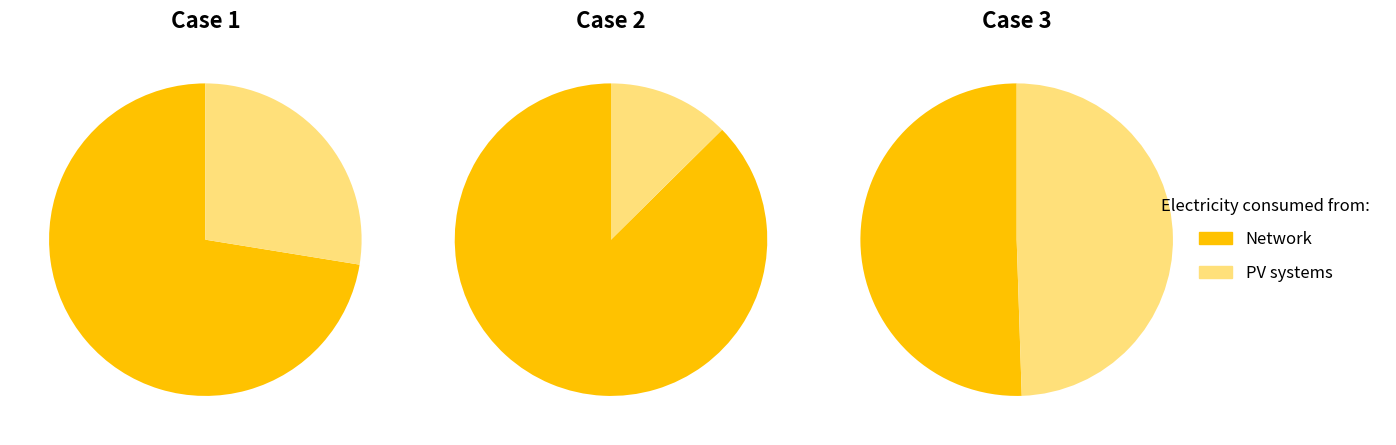

Is it true that 652870 is 15% of the pie?

True